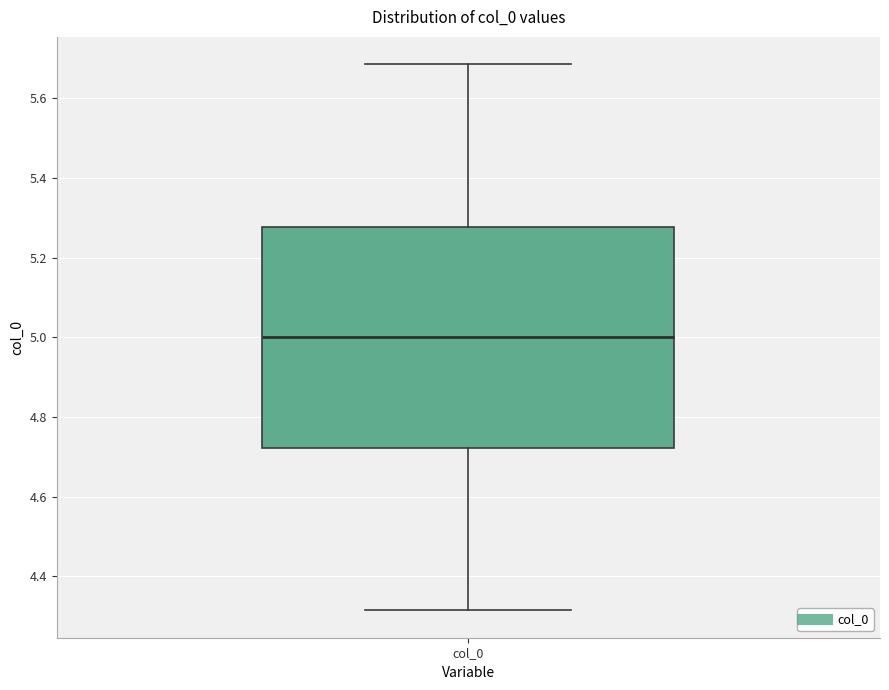

Read this box plot against the y-axis: the position of the median line, the range covered by the box, and the ends of both whiskers. The values are not printed on the chart, so give them approximately, as read against the axis.

median 5.00, box 4.72 to 5.28, whiskers 4.32 to 5.68